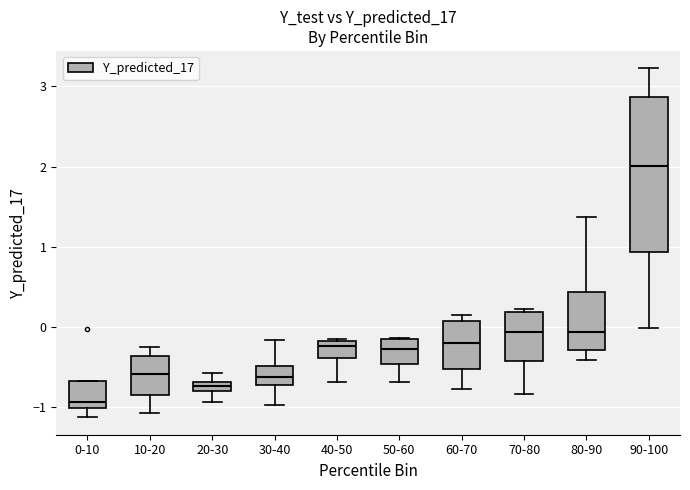

Comparing the boxes themselves (not the whiskers), which one is the tallest?

90-100